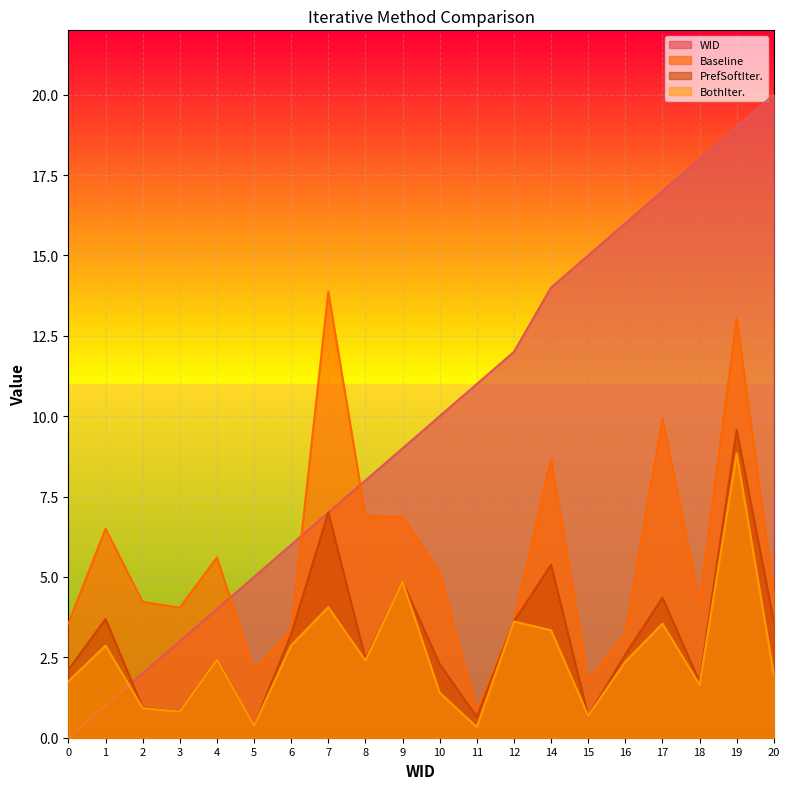

Which series ends up on top after the final intersection of BothIter. and PrefSoftIter.?

PrefSoftIter.